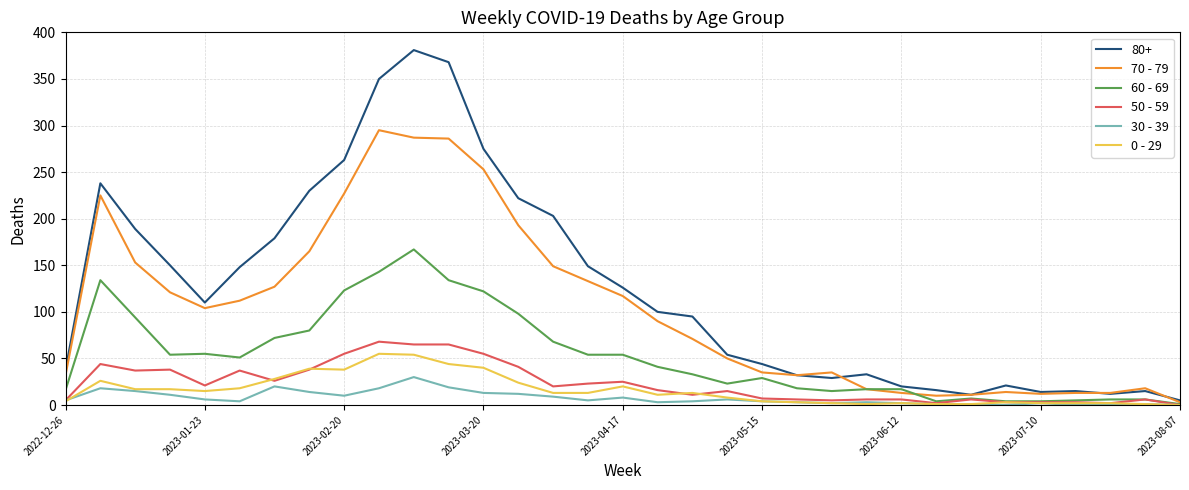

Which series has the largest total across all categories?

80+